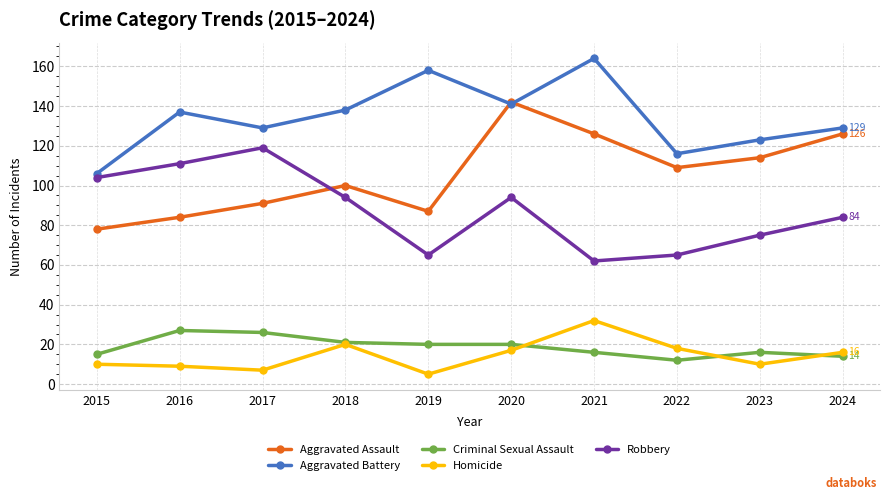

What is the lowest value of the Homicide series?

5